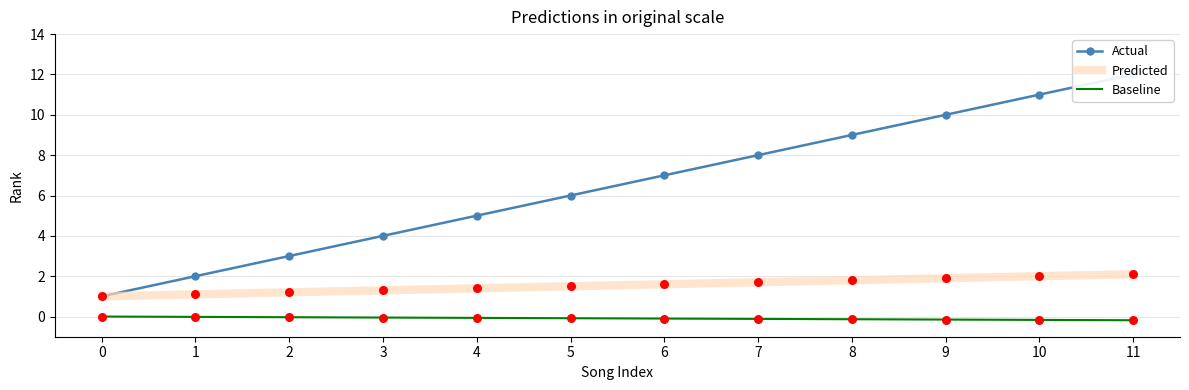

Is the value of Predicted at 11 greater than the value of Actual at 6?

No